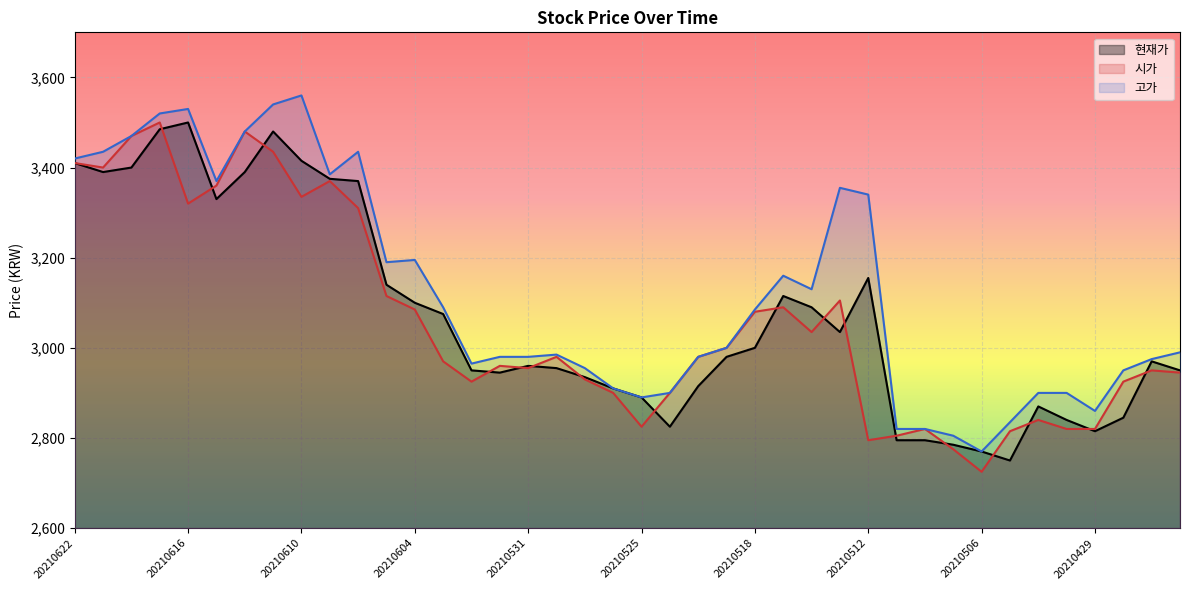

The value of 현재가 at 20210614 is 3390. True or false?

True